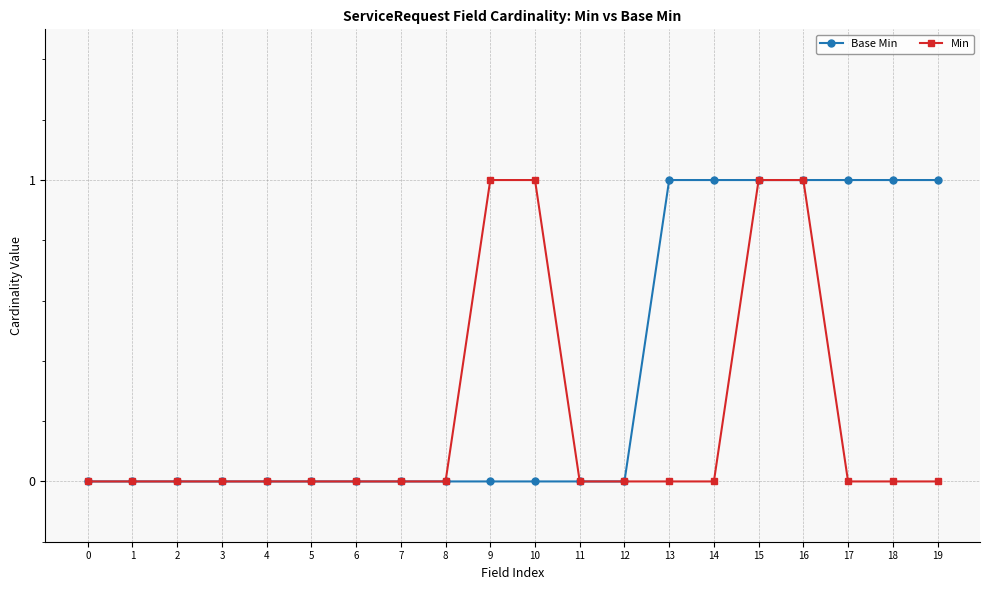

Which series has the largest total across all categories?

Base Min